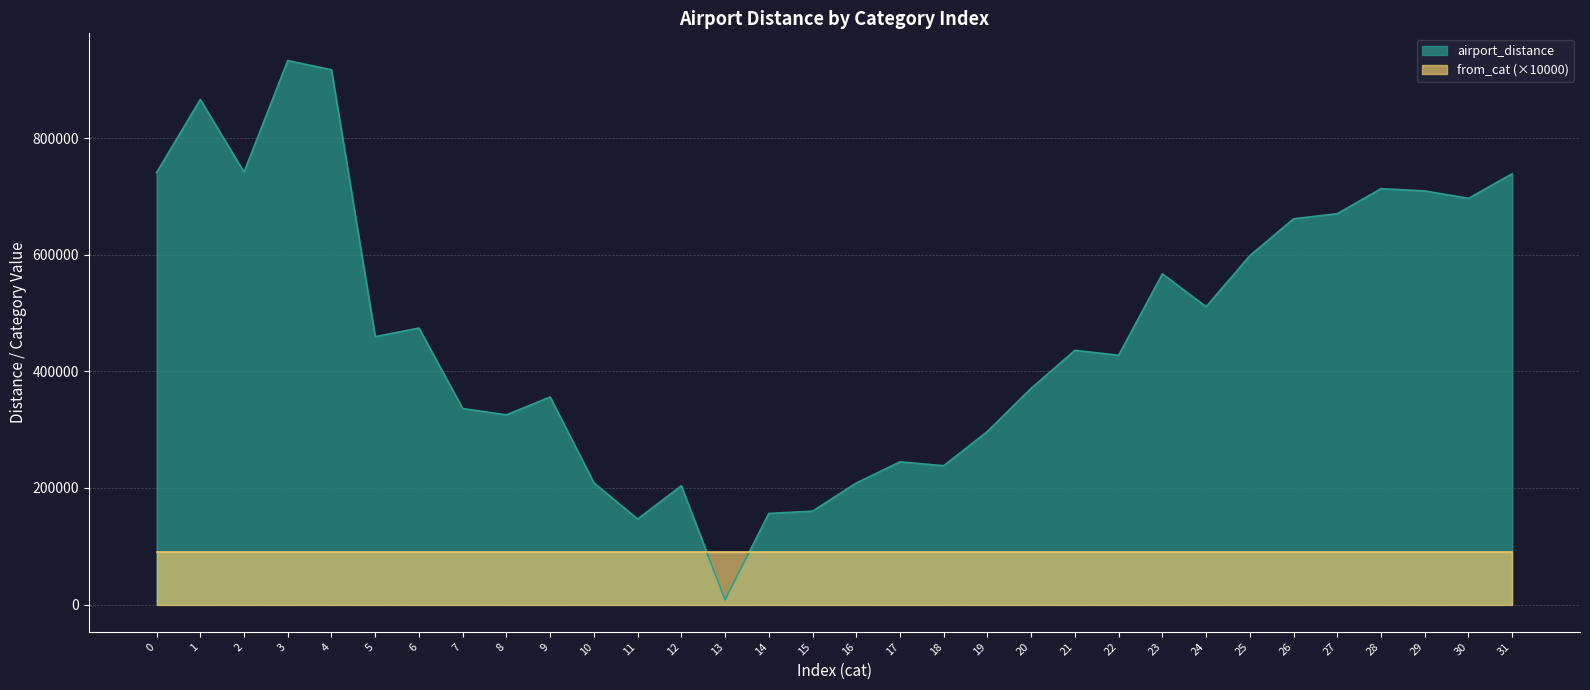

Count the number of data series in this chart.

2